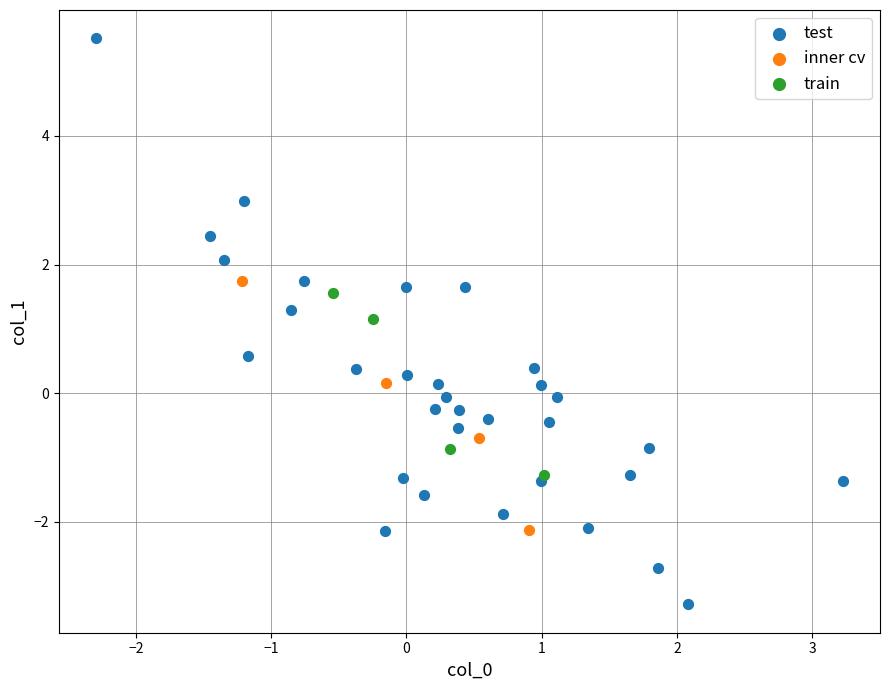

Which series reaches the maximum Y coordinate?

test